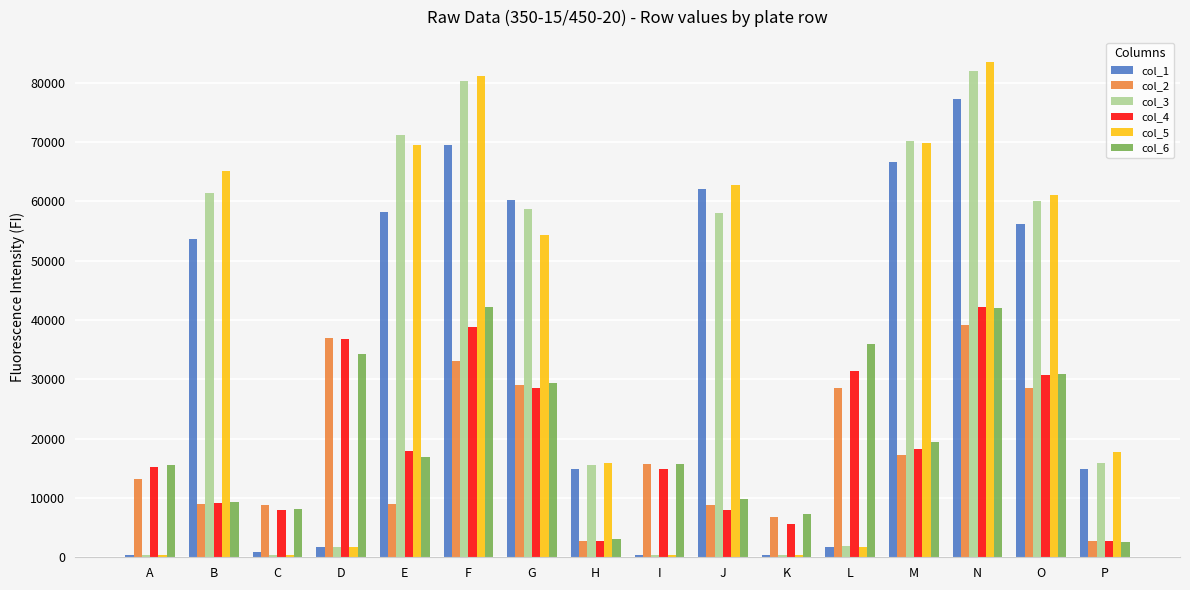

What are all the series names shown in the legend?

col_1, col_2, col_3, col_4, col_5, col_6